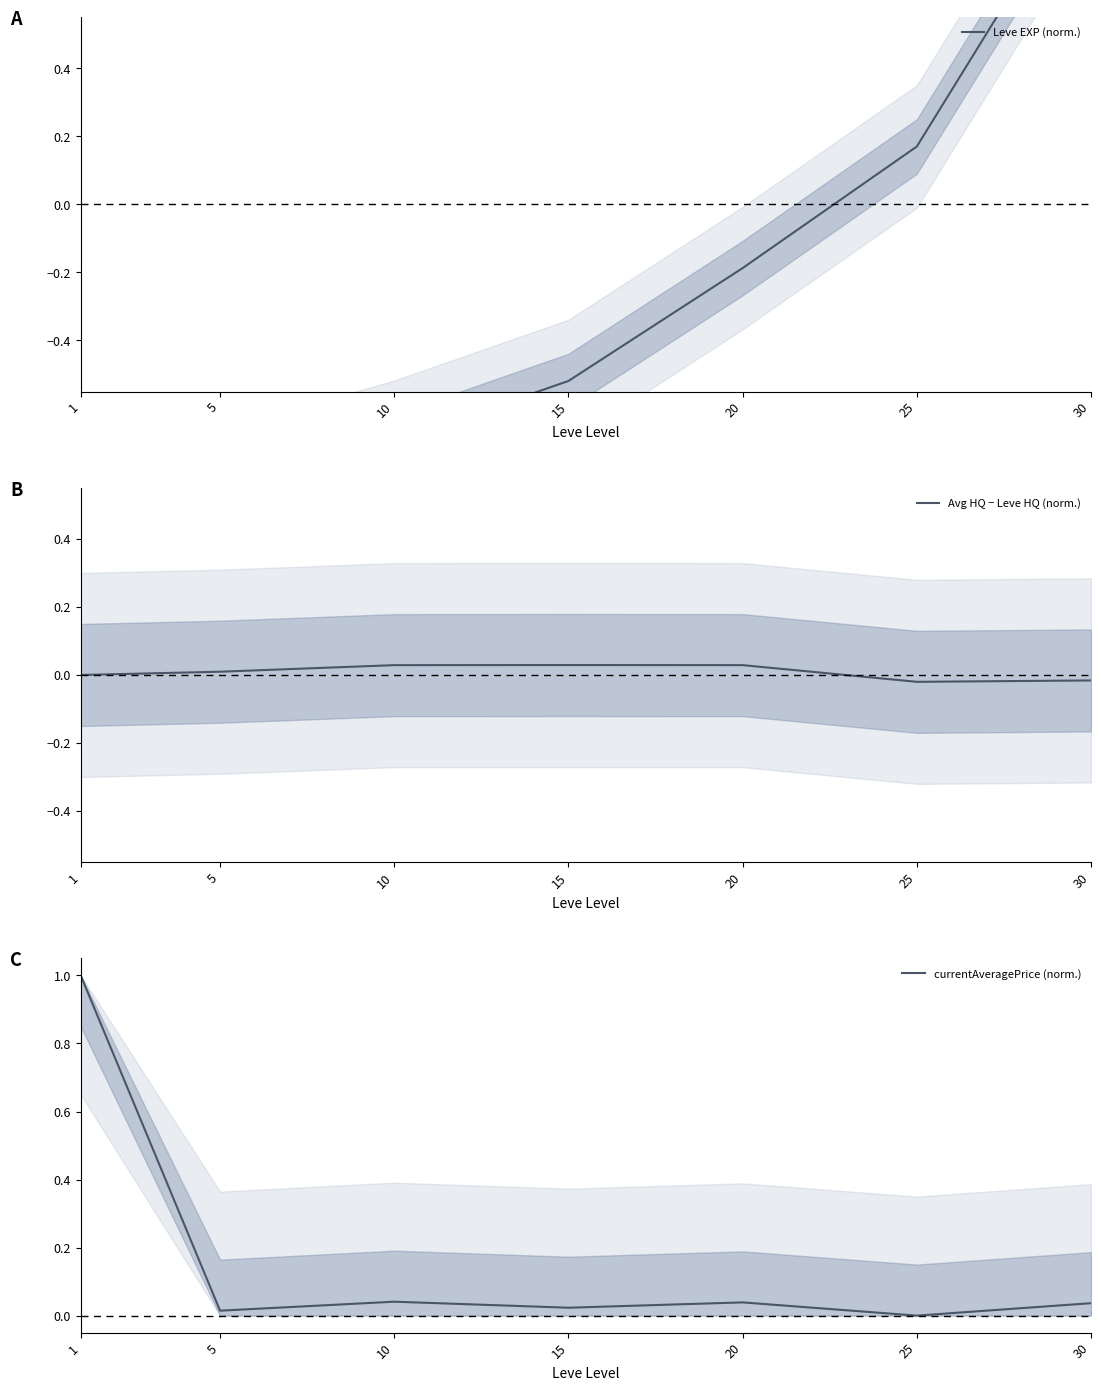

At which category is the sum across all series the highest?

30